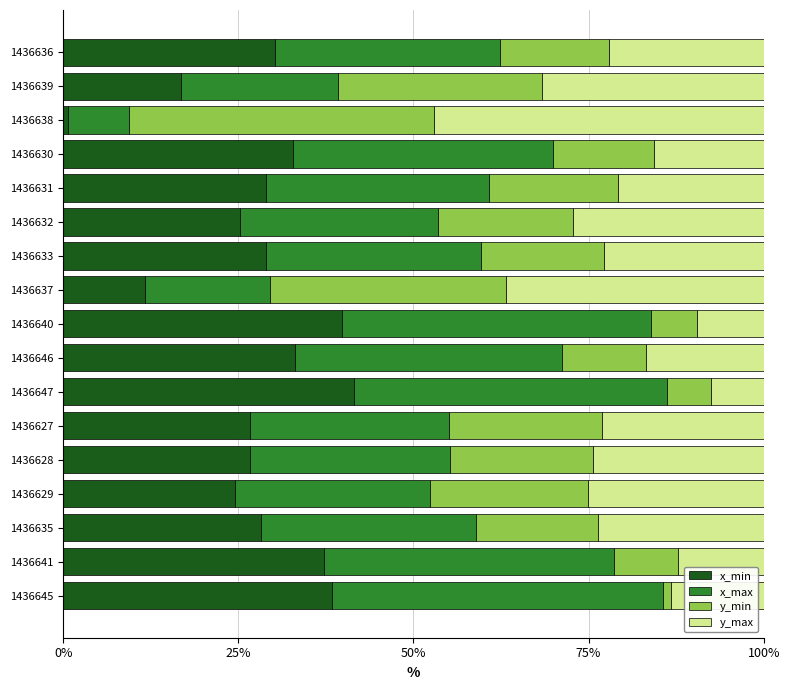

How many distinct data groups are displayed?

4